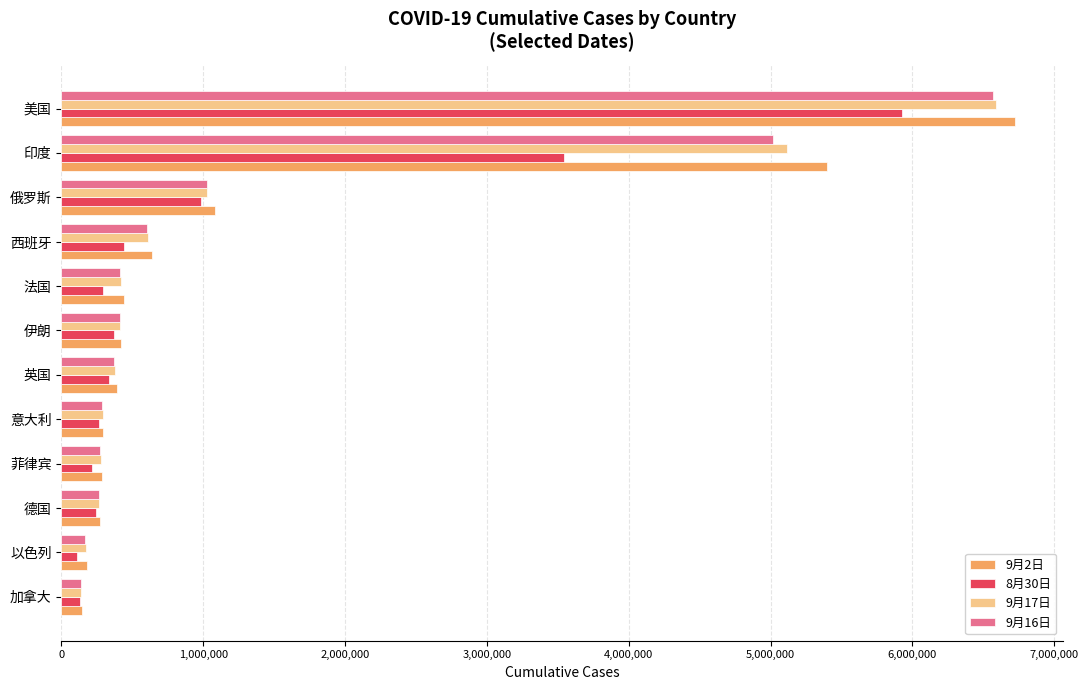

Which series has the largest range (max minus min)?

9月2日